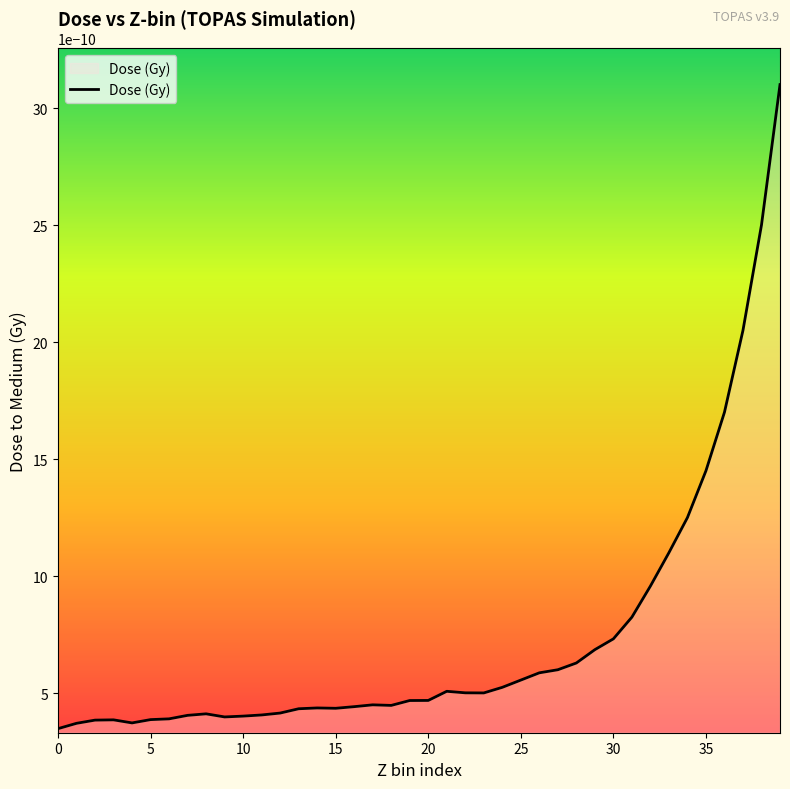

Does the chart have visible grid lines?

No